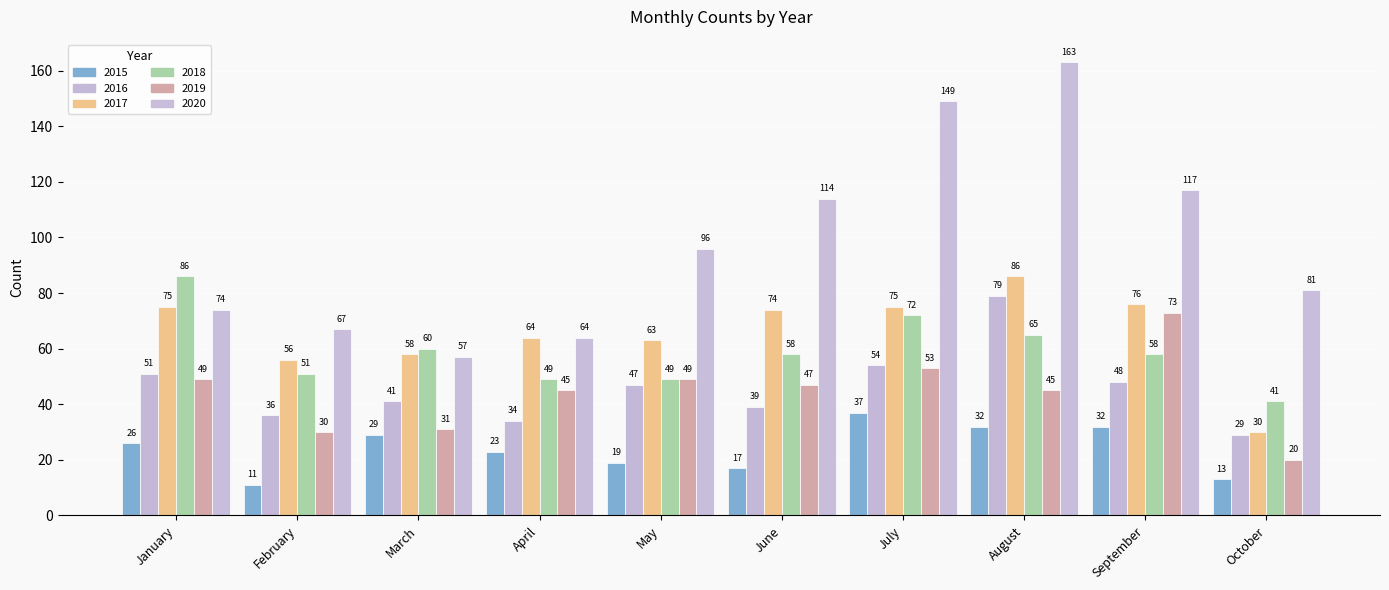

At how many categories does at least one series exceed 133?

2